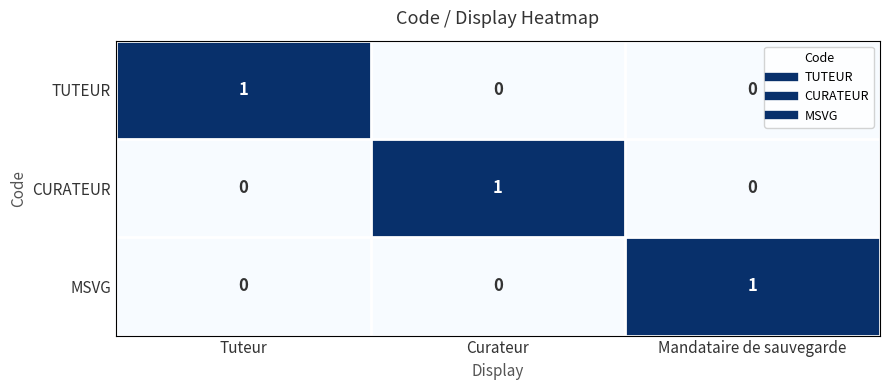

At how many categories does at least one series exceed 0?

3